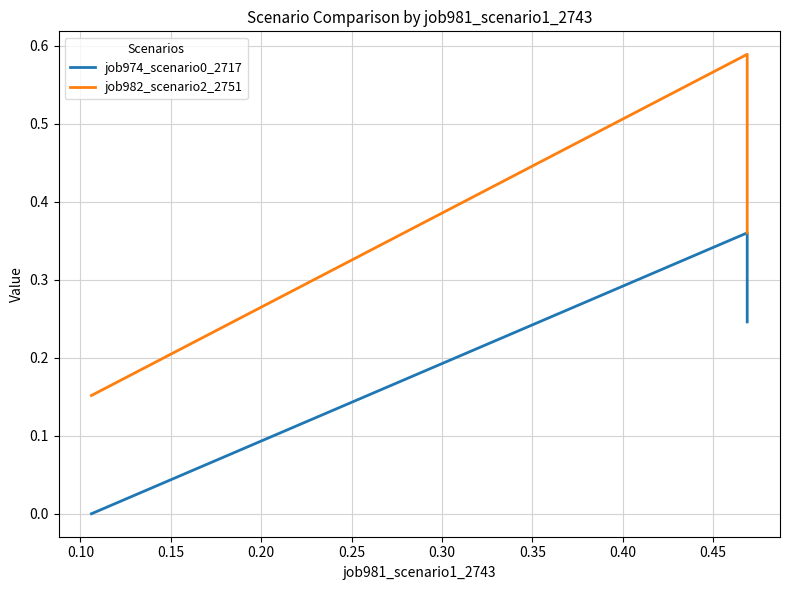

What is the difference between the maximum and second lowest values in the job982_scenario2_2751 series?

0.2